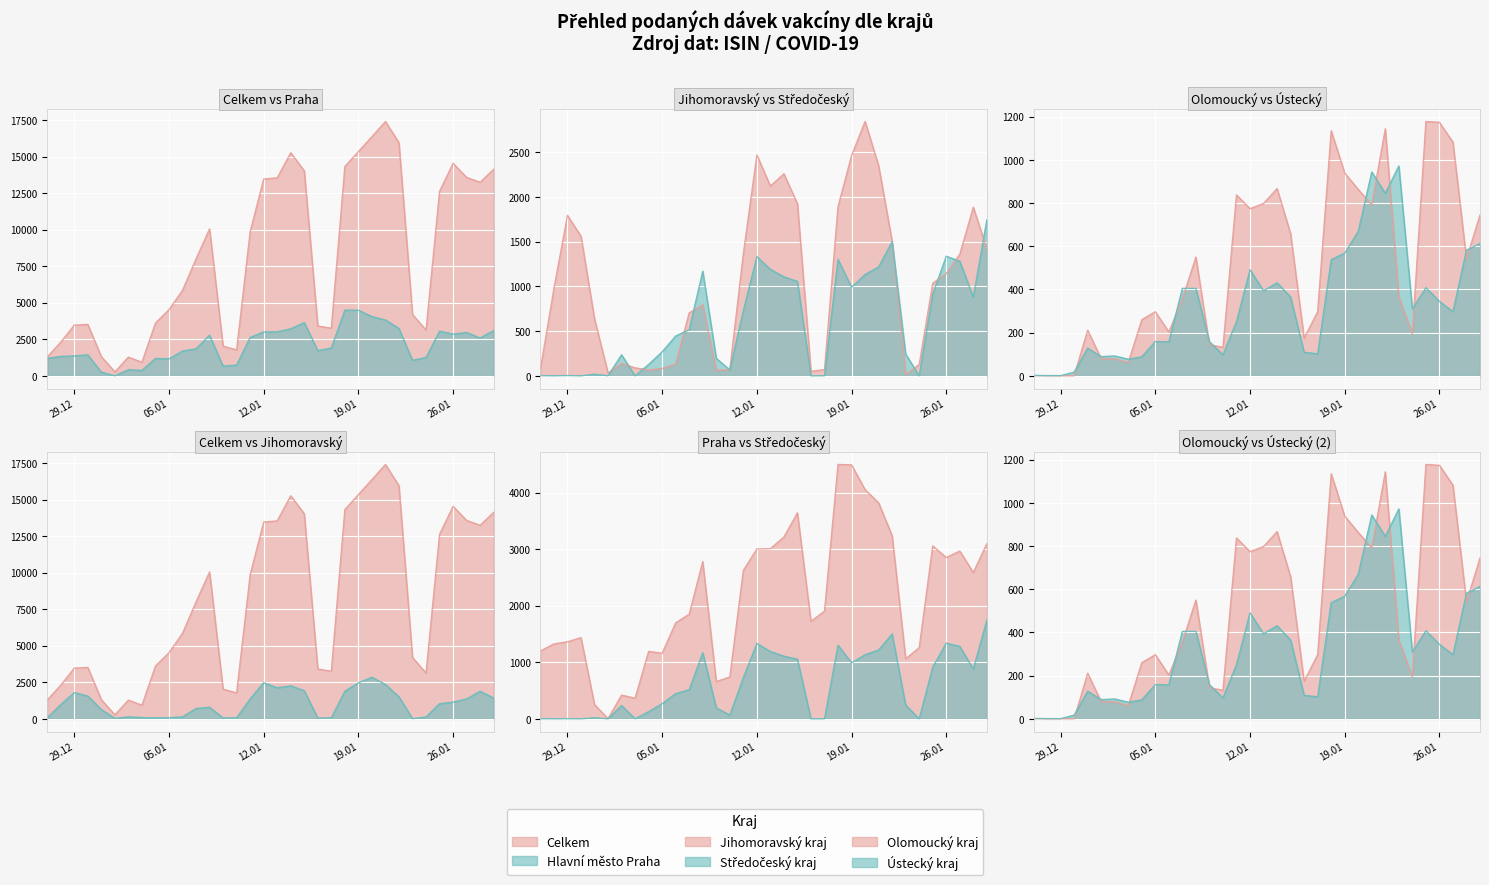

Is the value of Hlavní město Praha at 16 greater than the value of Středočeský kraj at 20?

Yes